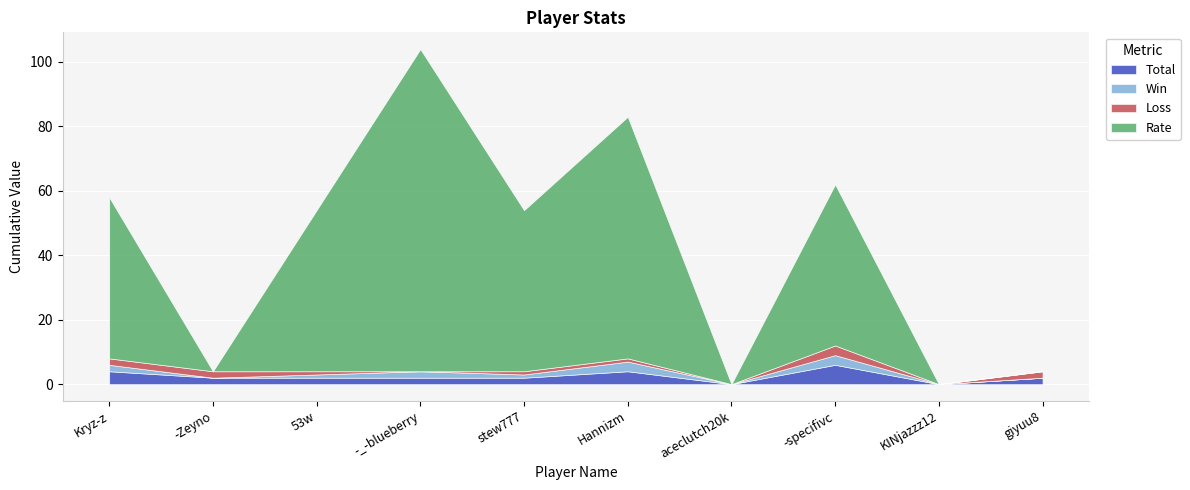

How many values in the Rate series exceed 50?

2